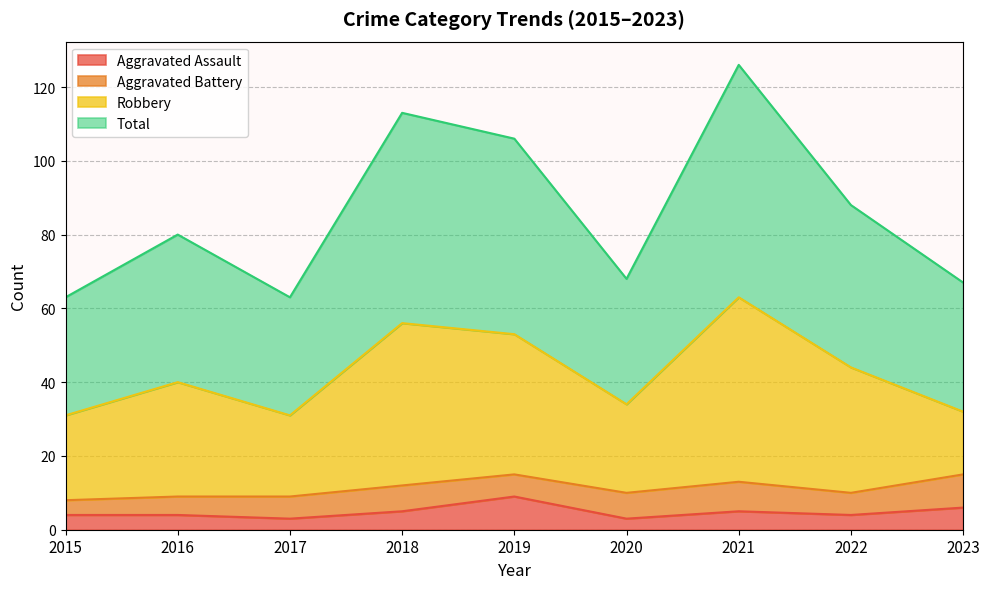

At which category does the chart reach its peak across all series?

2021